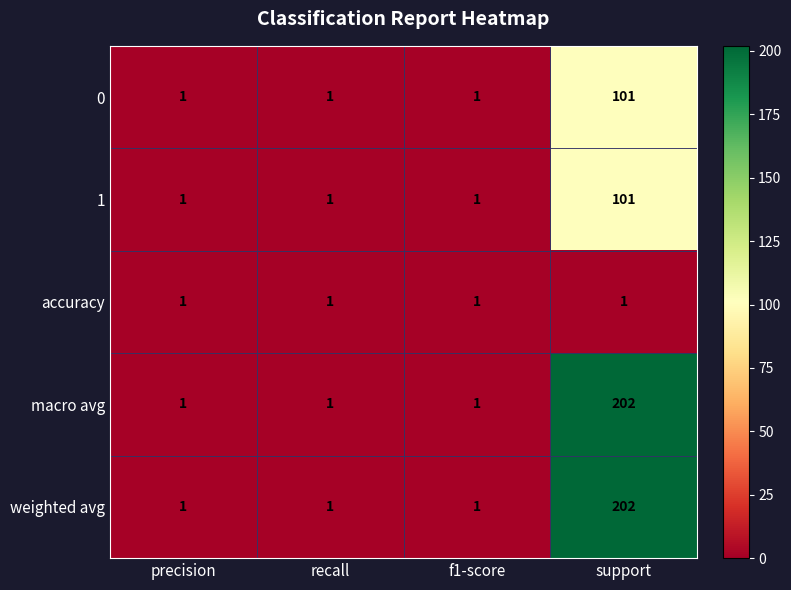

What is the total value across all series at precision?

5